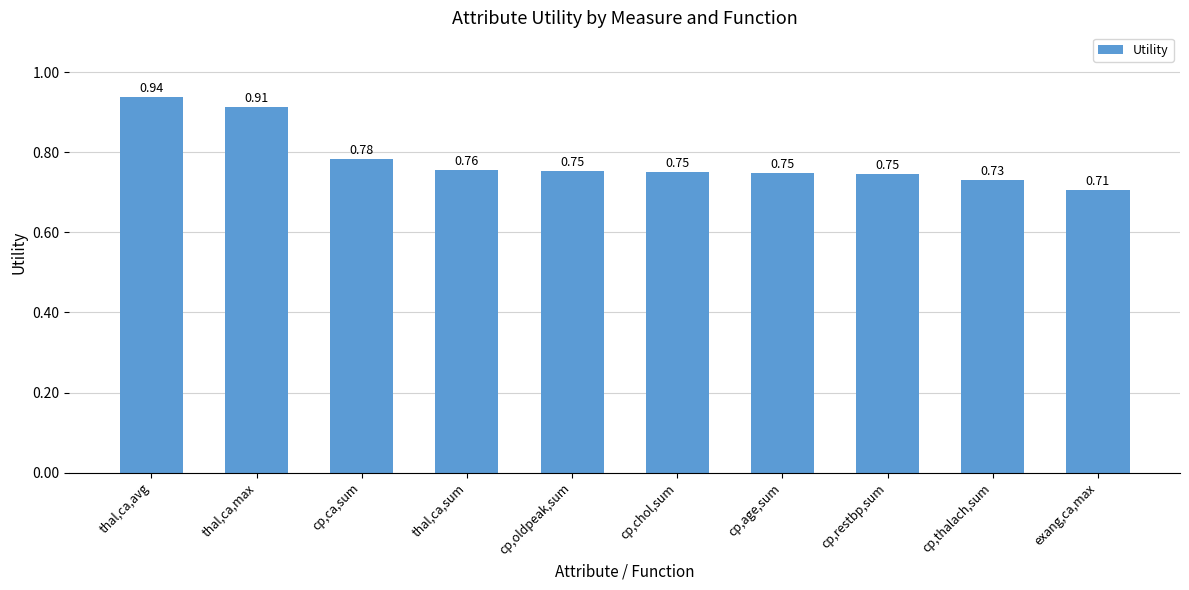

At which category does the chart reach its peak across all series?

thal,ca,avg